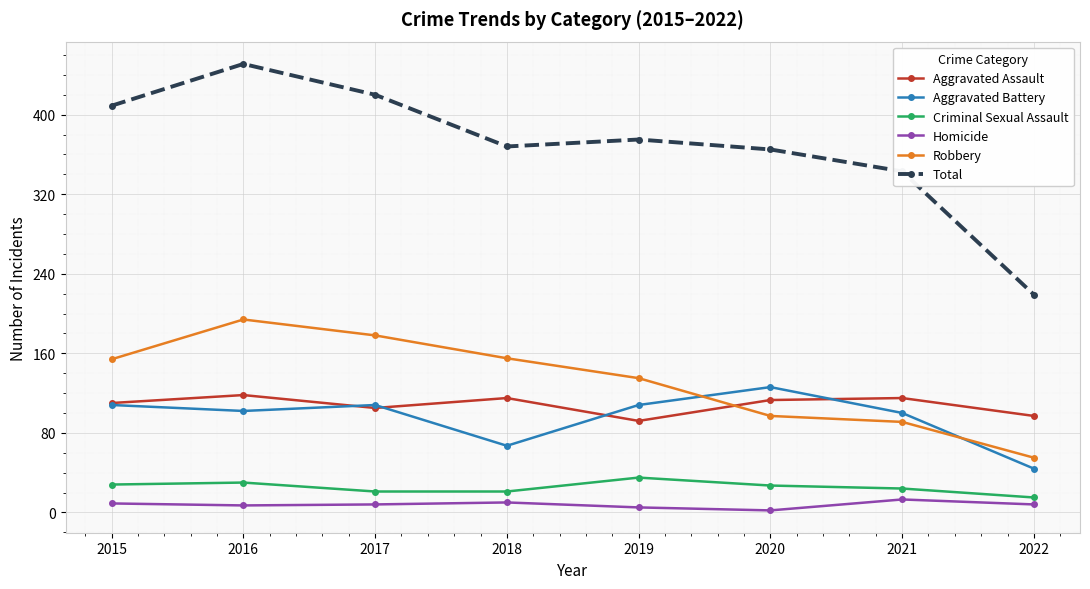

Which series has the largest total across all categories?

Total